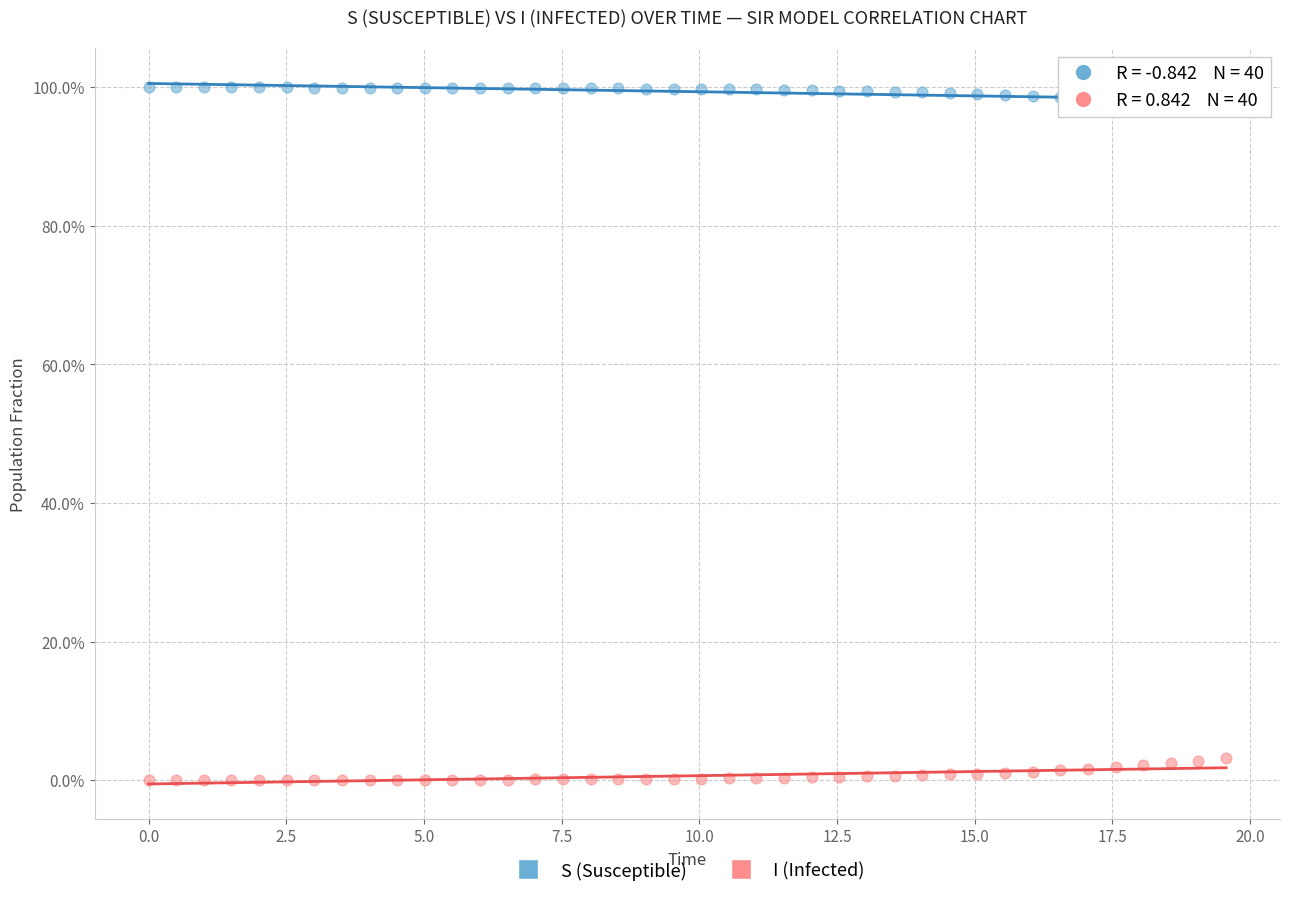

Which series reaches the minimum Y coordinate?

I (Infected)